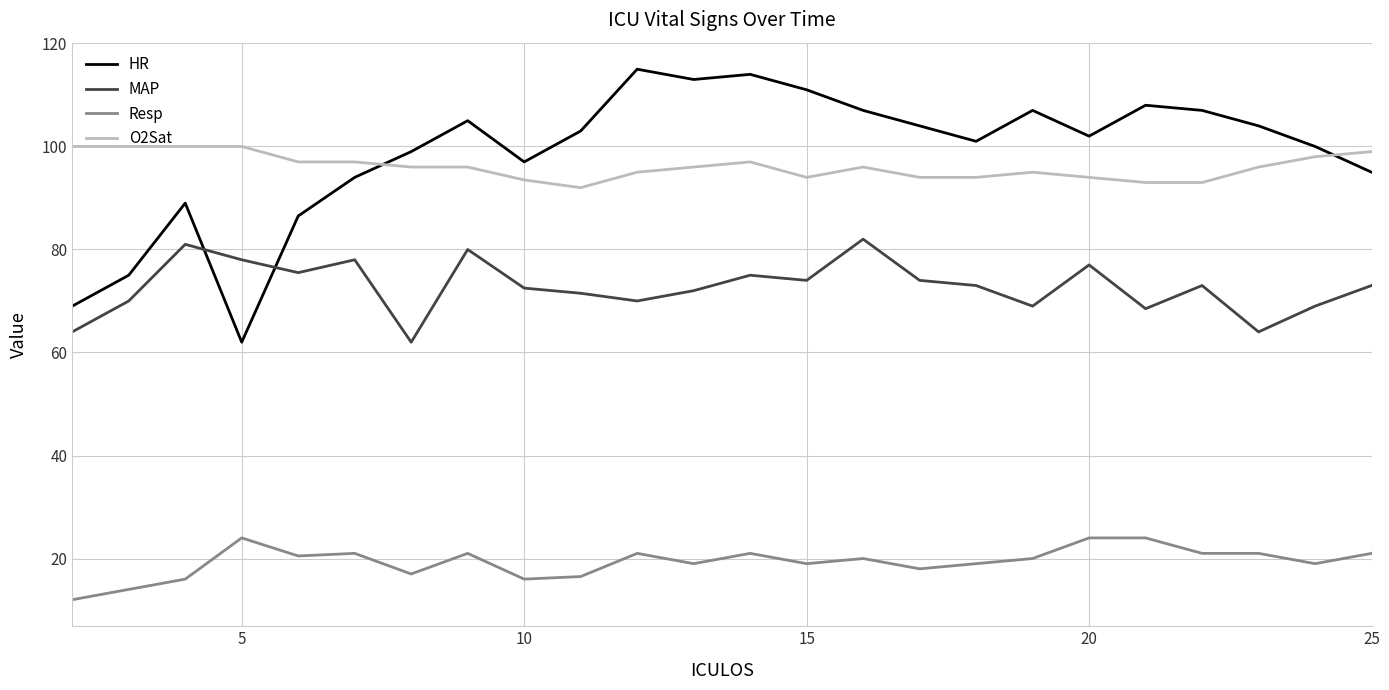

True or false: HR and Resp cross at least once.

False